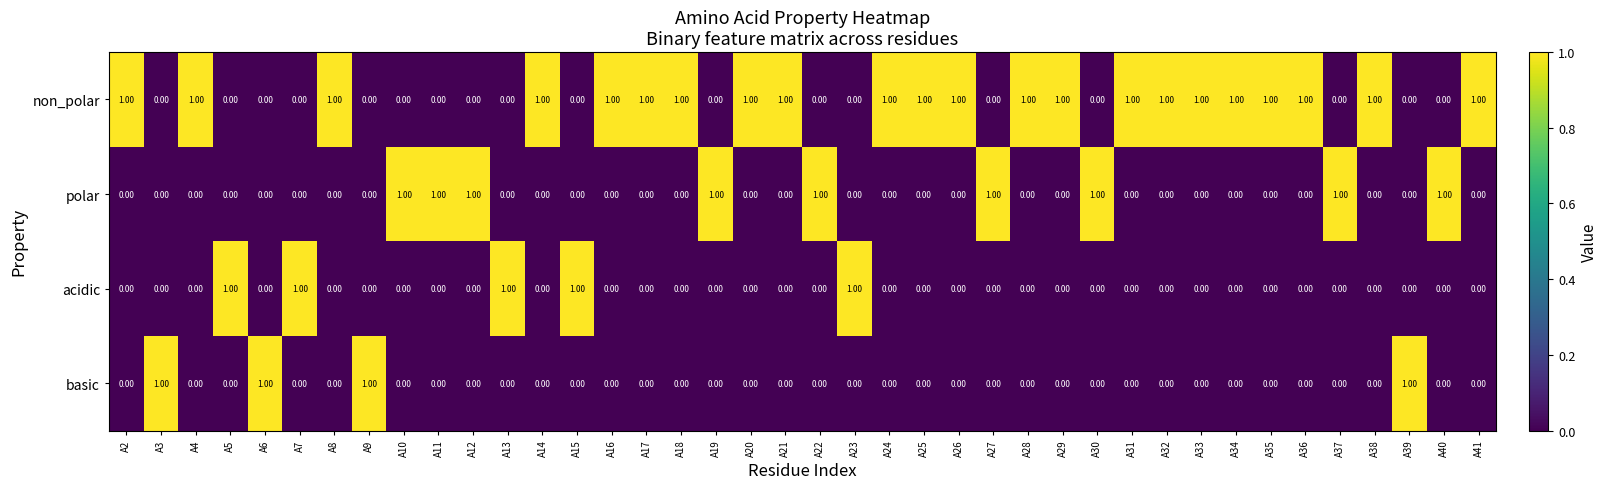

How many data points does each series have?

40